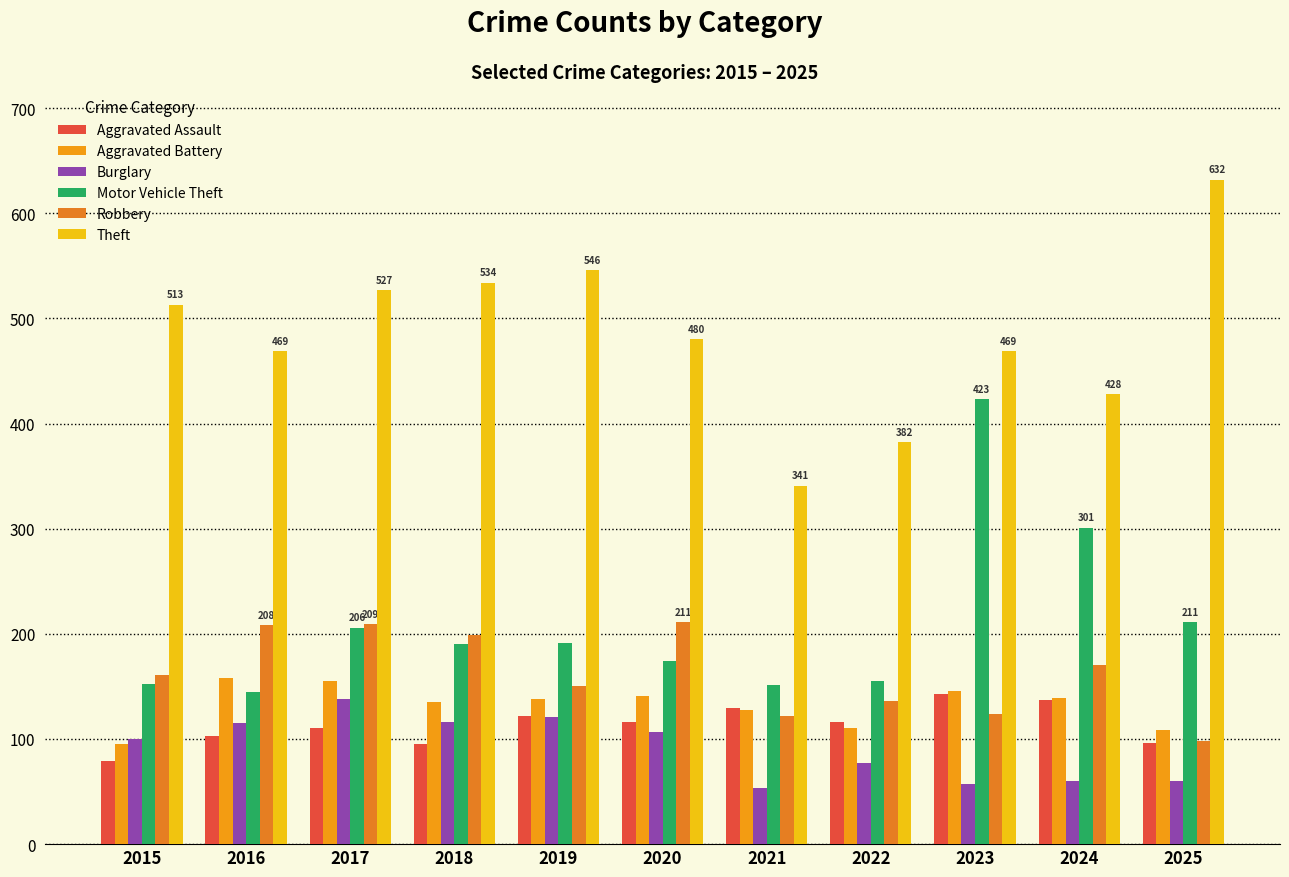

What is the difference between the maximum and minimum values in the Theft series?

291